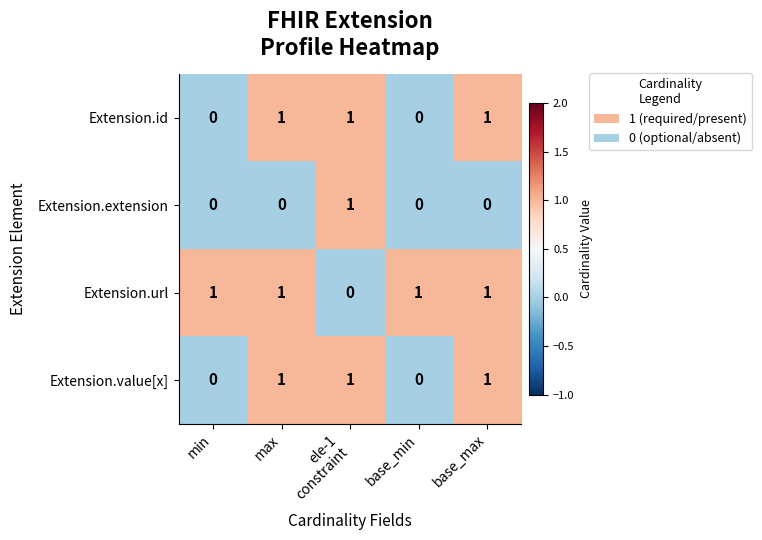

Is it true that Extension.url equals 1 at base_max?

True